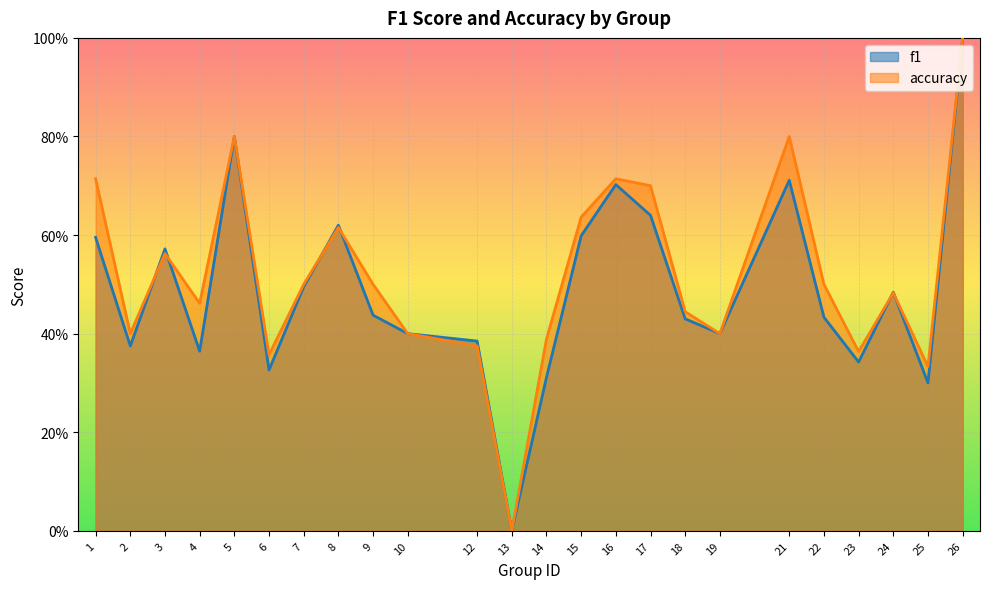

What is the difference between the maximum and minimum values in the f1 series?

1.0